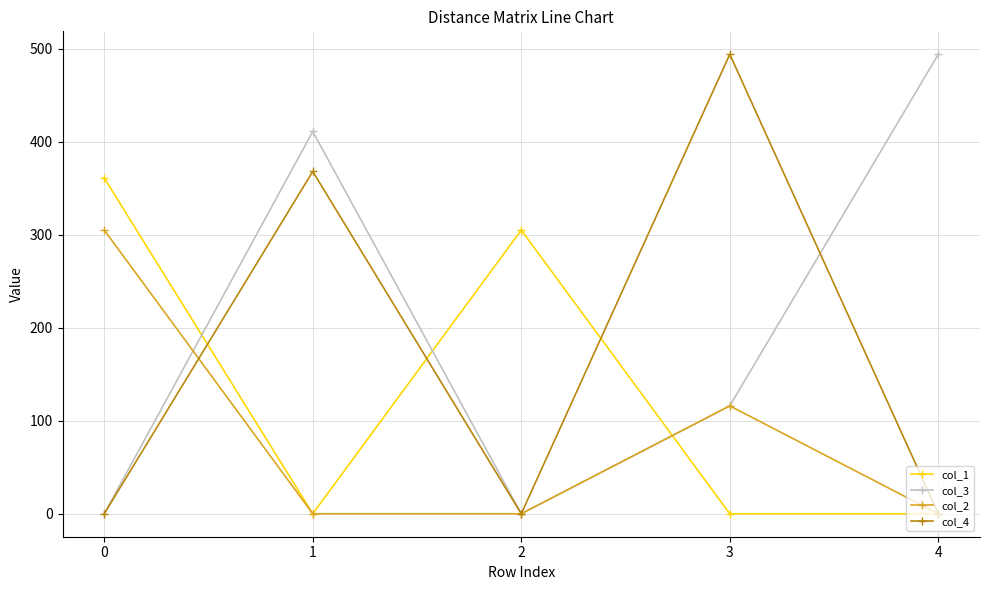

Between 1 and 3, which series saw the biggest shift?

col_3